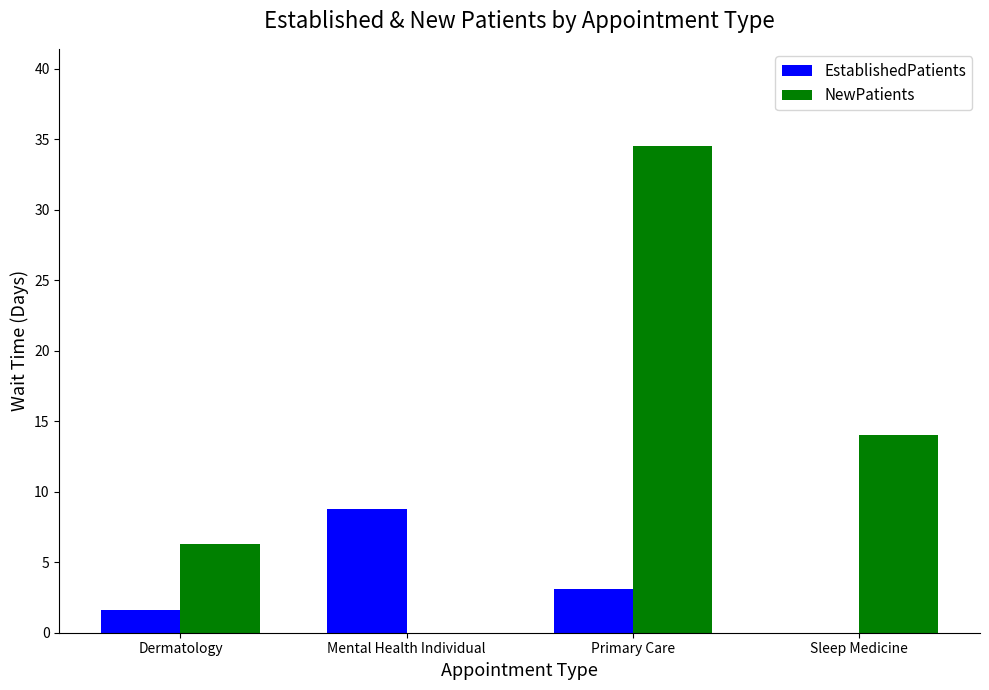

Reading left to right, list all the values displayed in this chart.

EstablishedPatients: 1.6	8.8	3.1	0.0
NewPatients: 6.3	0.0	34.5	14.0